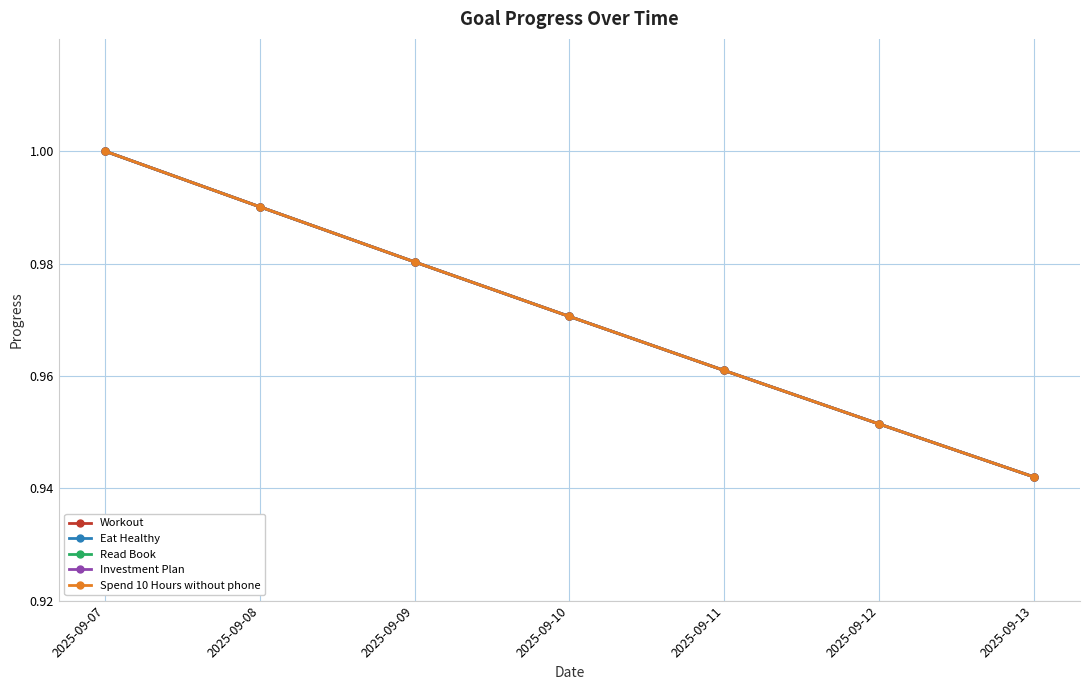

At 2025-09-11, list the series in order from largest to smallest.

Workout, Eat Healthy, Read Book, Investment Plan, Spend 10 Hours without phone